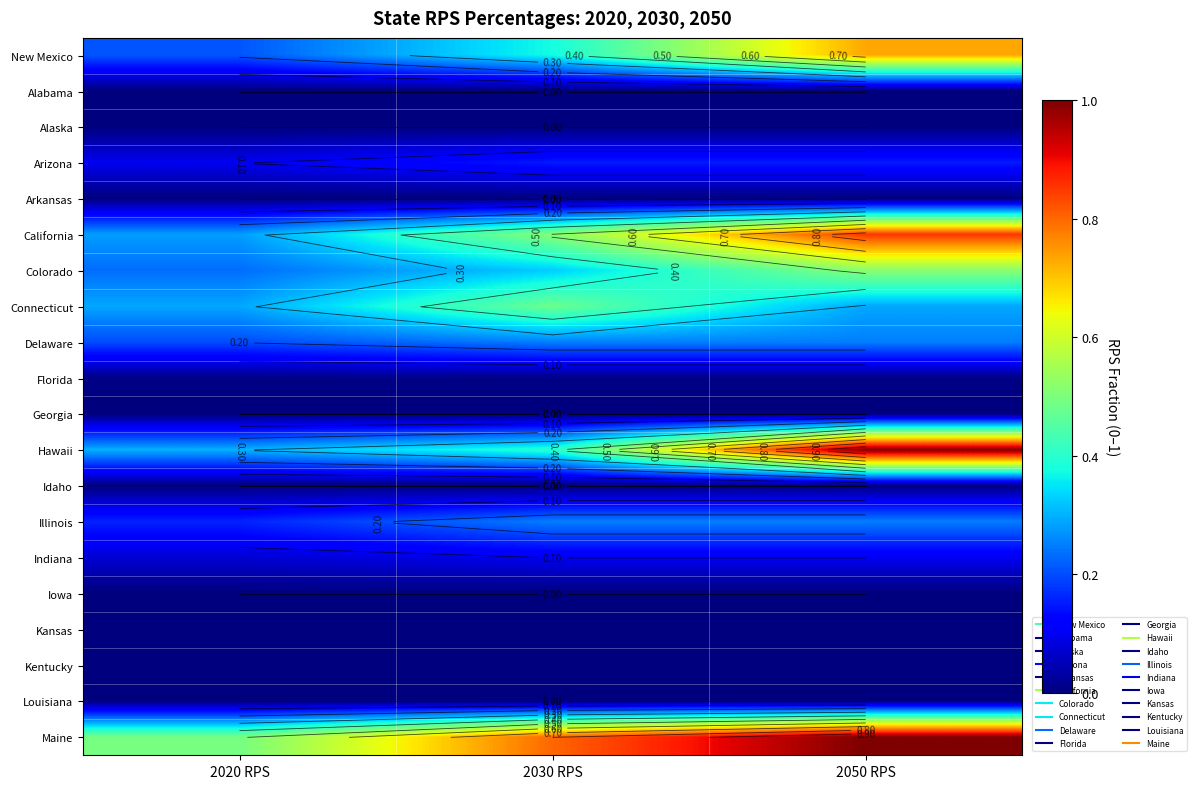

What is the sum of the Colorado values at 2020 RPS and 2050 RPS?

0.7